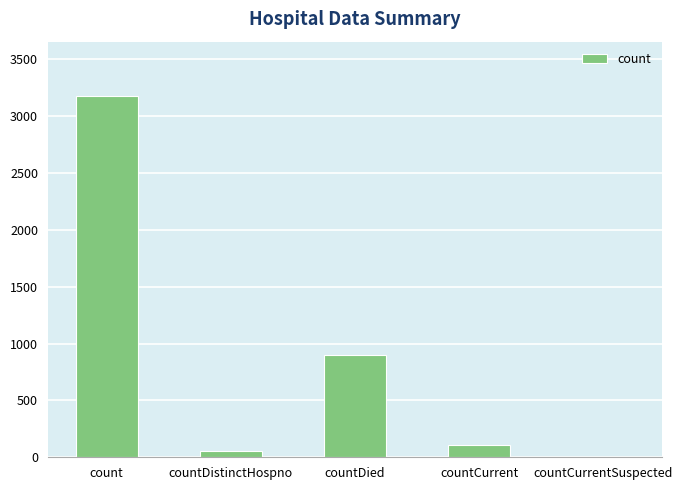

Between countCurrentSuspected and countDied, which is larger?

countDied